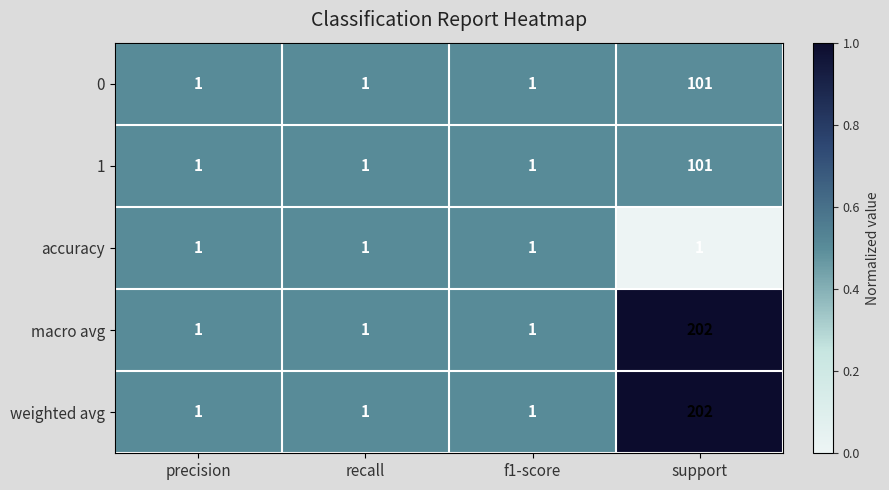

What is the highest value of the macro avg series?

202